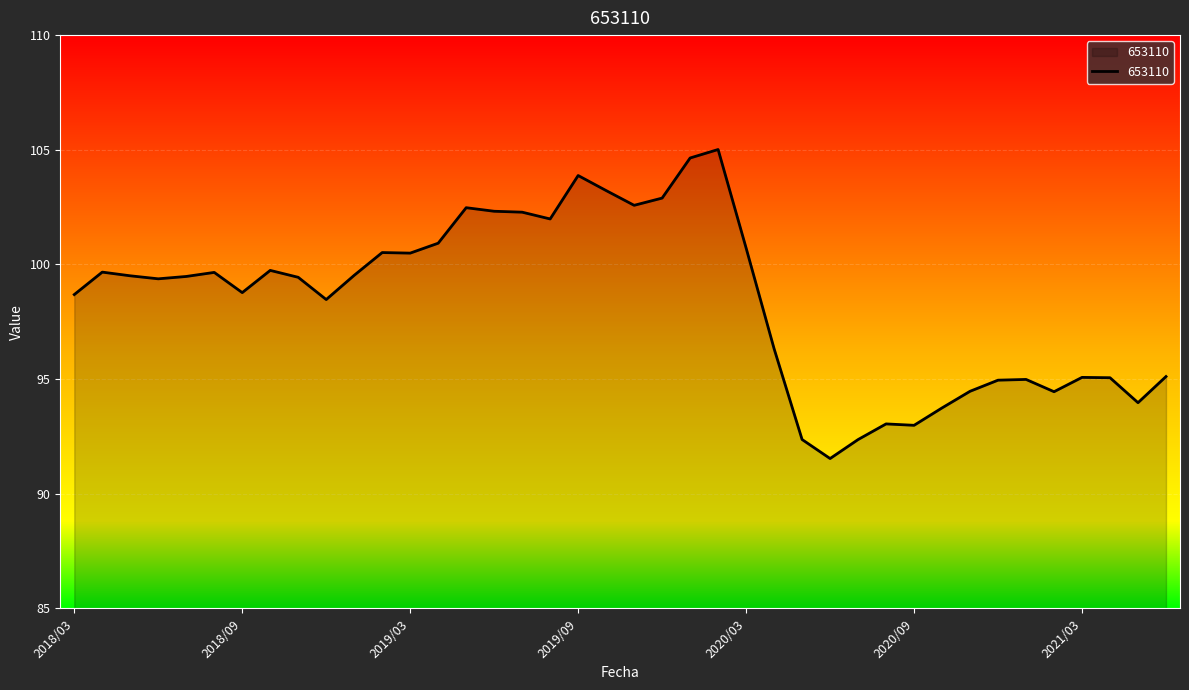

What is the maximum value shown in the chart?

105.0